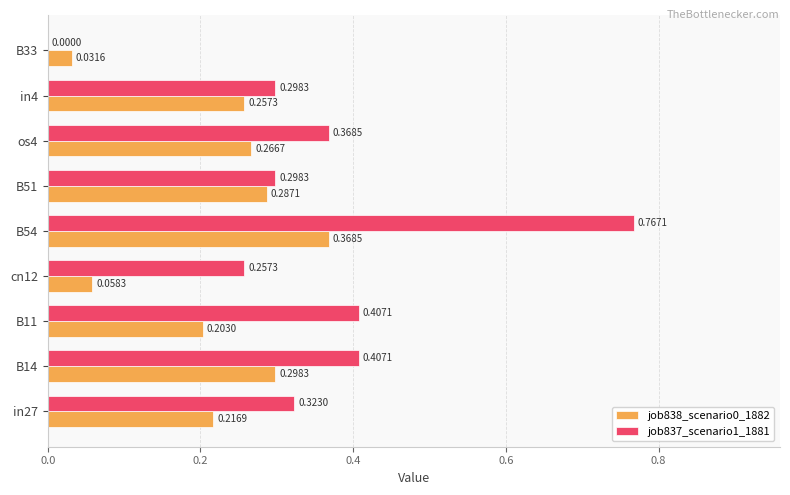

Which series has the largest total across all categories?

job837_scenario1_1881